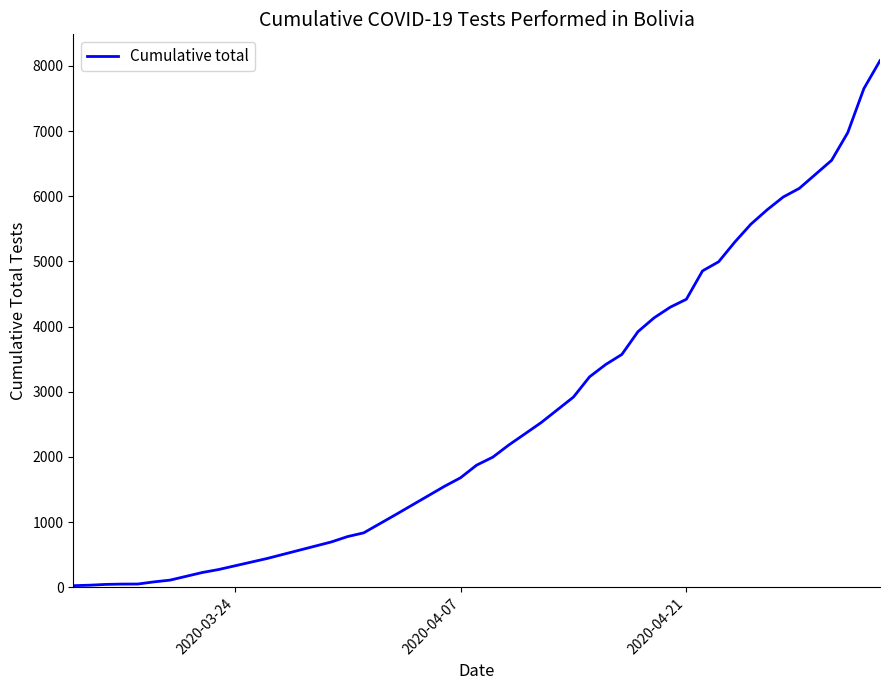

What is the maximum value shown in the chart?

8080